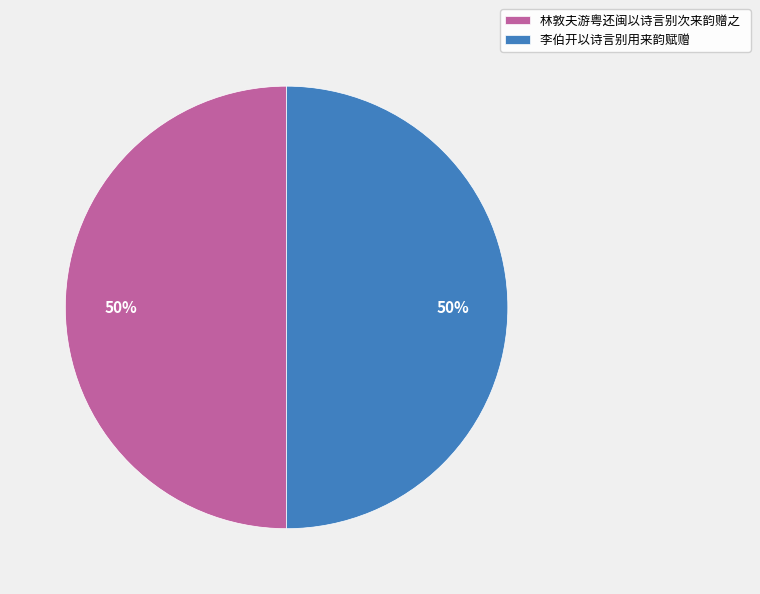

True or false: 林敦夫游粤还闽以诗言别次来韵赠之 accounts for 50% of the total.

True